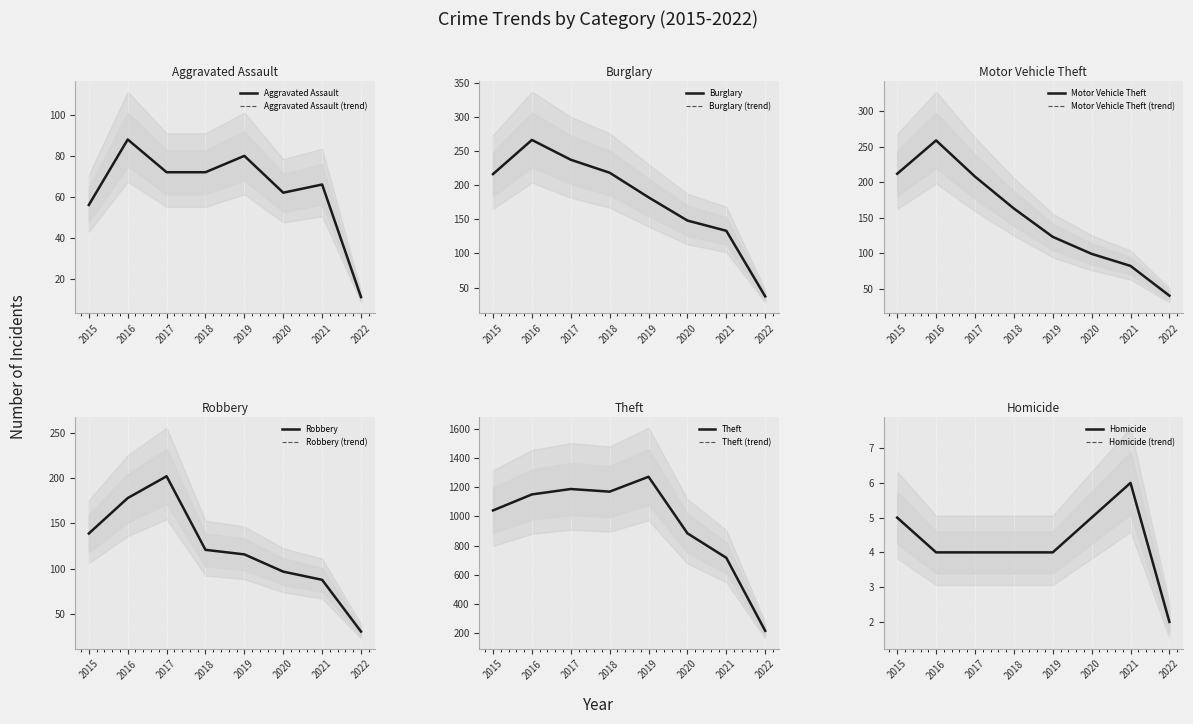

List the series in order of their peak value, highest first.

Theft, Burglary, Motor Vehicle Theft, Robbery, Aggravated Assault, Homicide